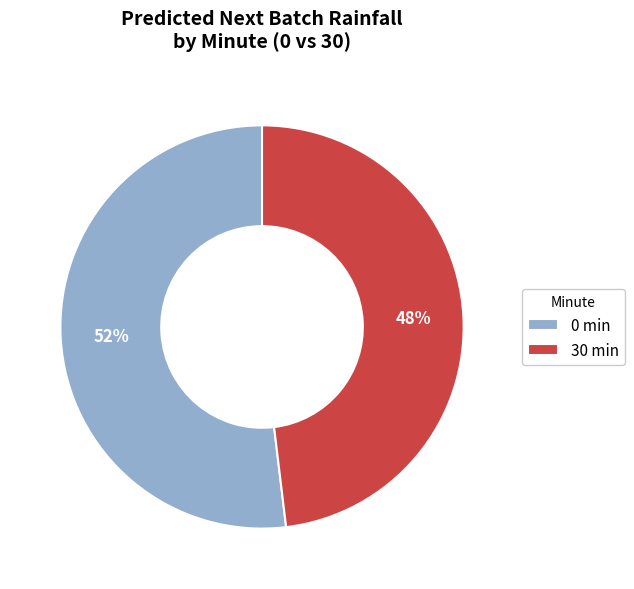

To the nearest percent, what percentage of the pie is 30?

48%